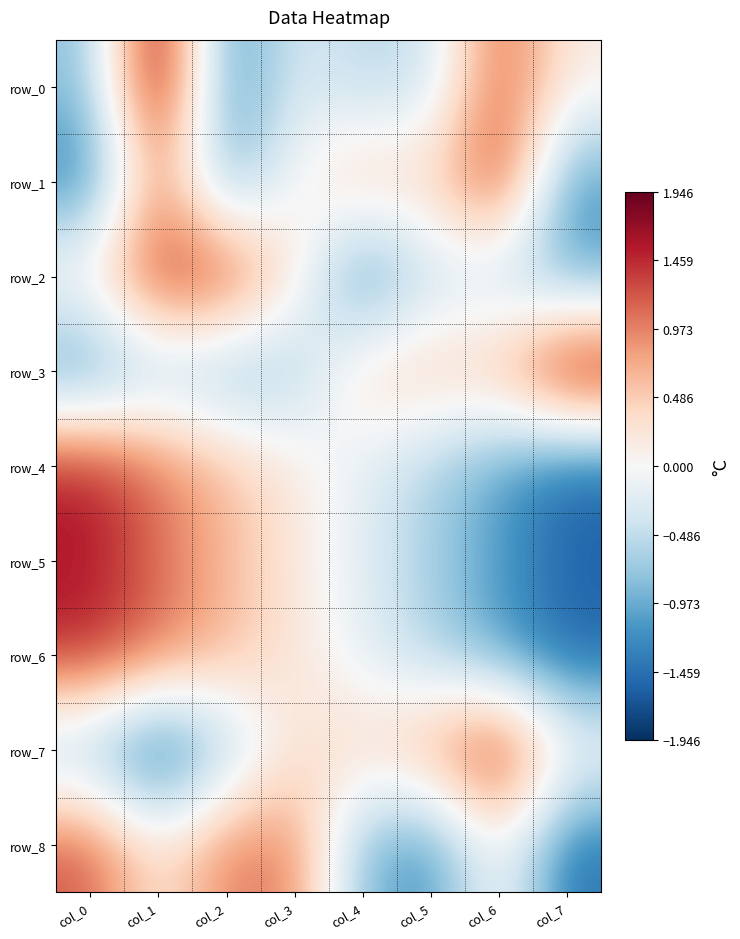

Which series has the largest total across all categories?

row_3